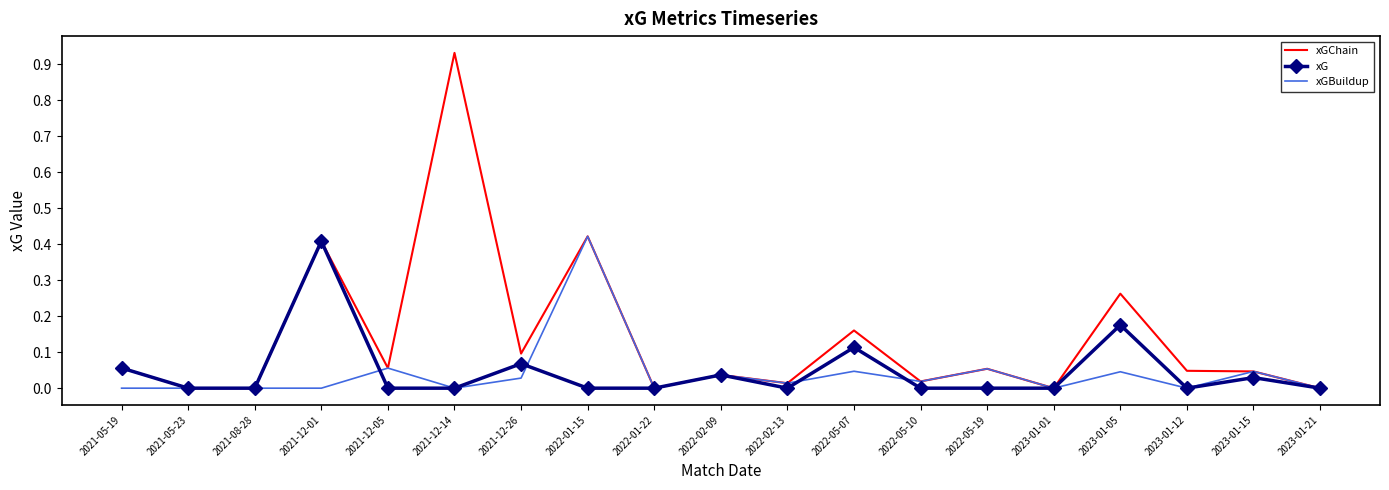

Which series has the largest range (max minus min)?

xGChain